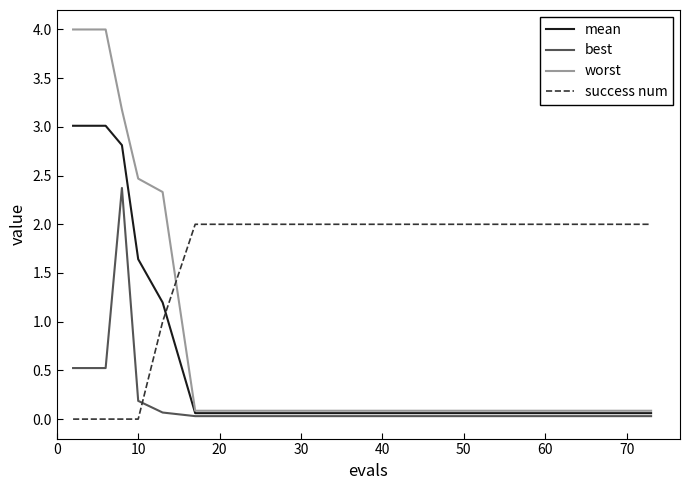

List the series in order of their overall mean, lowest first.

best, mean, worst, success num